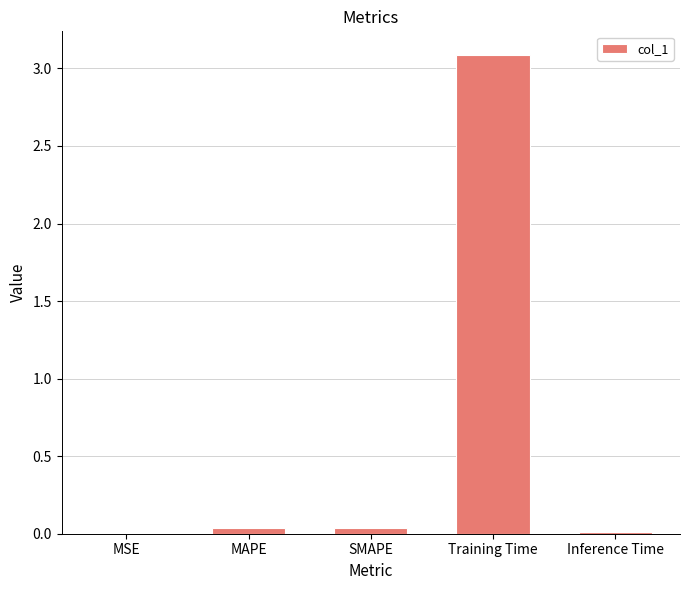

What is the maximum value shown in the chart?

3.1